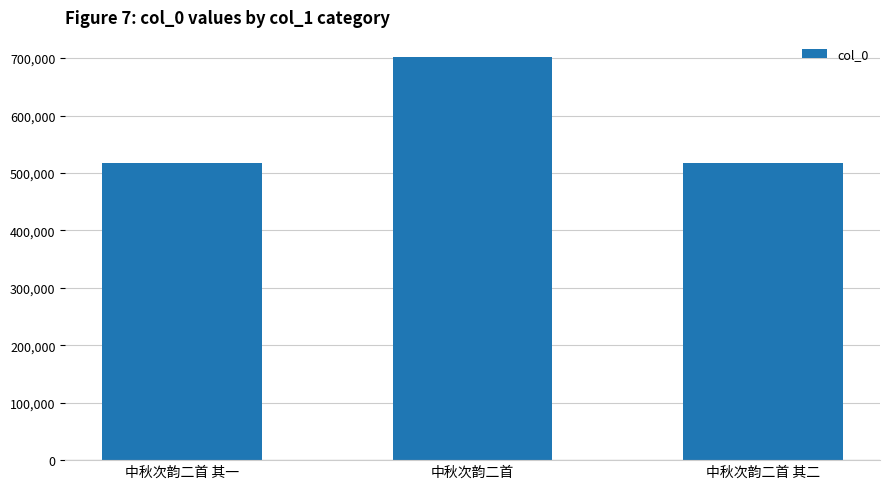

True or false: the data shows 517884 at 中秋次韵二首 其二.

True